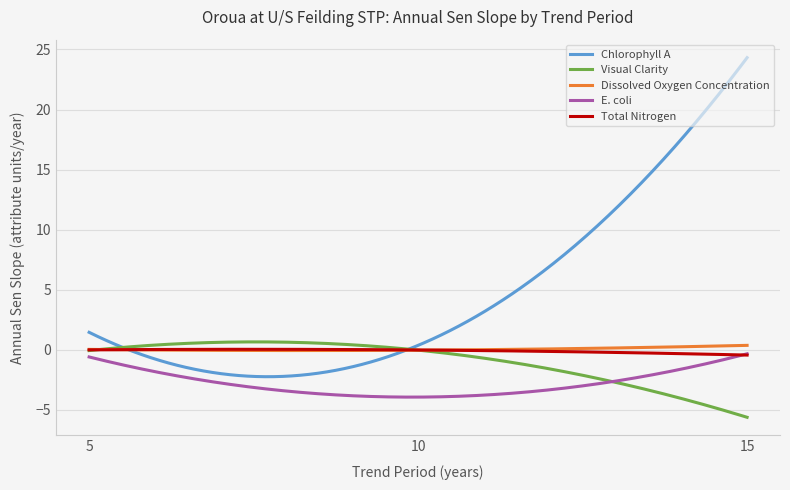

Reading left to right, extract all data points from this chart.

Chlorophyll A: 1.5	0.4	24.3
Visual Clarity: -0.1	-0.0	-5.6
Dissolved Oxygen Concentration: 0.0	-0.0	0.4
E. coli: -0.6	-3.9	-0.3
Total Nitrogen: -0.0	-0.0	-0.4